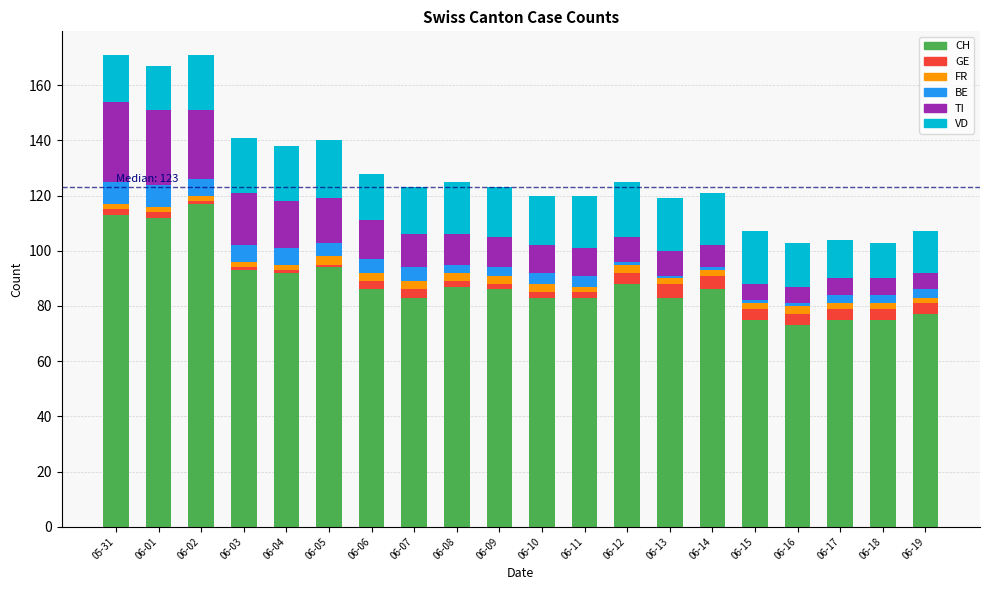

The value of CH at 06-12 is 61. True or false?

False